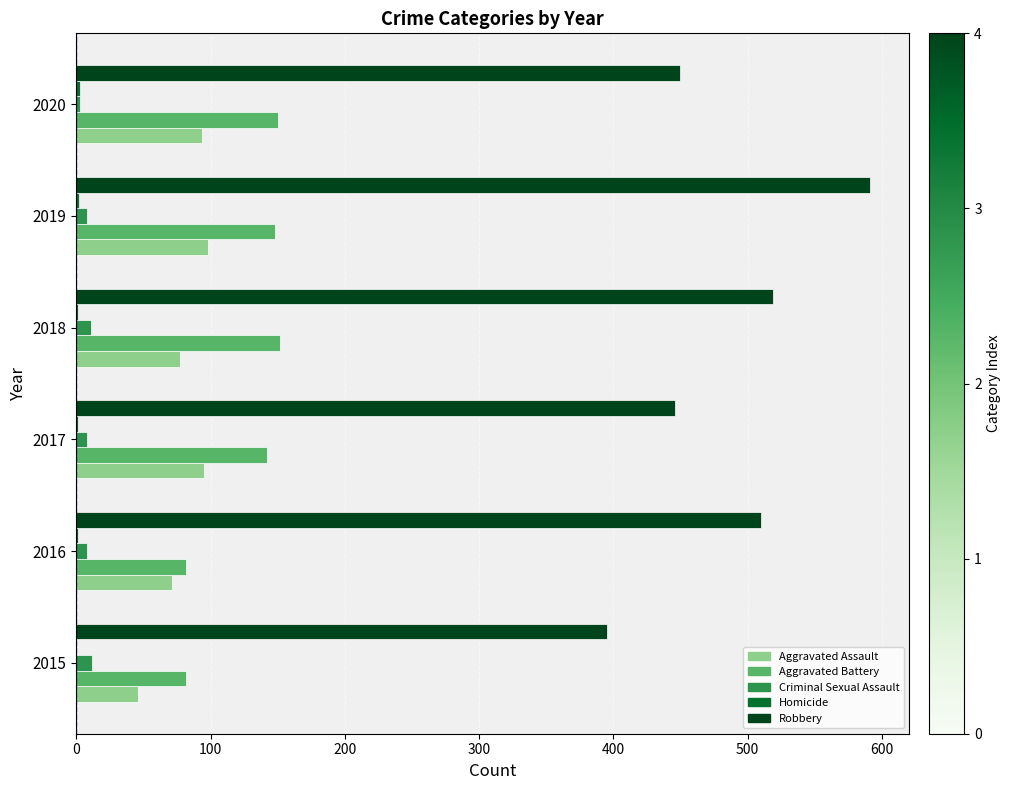

What is the sum of all Aggravated Assault values?

481